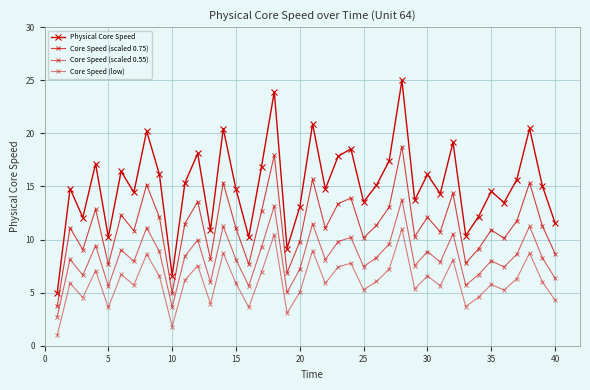

Does the chart have visible grid lines?

Yes